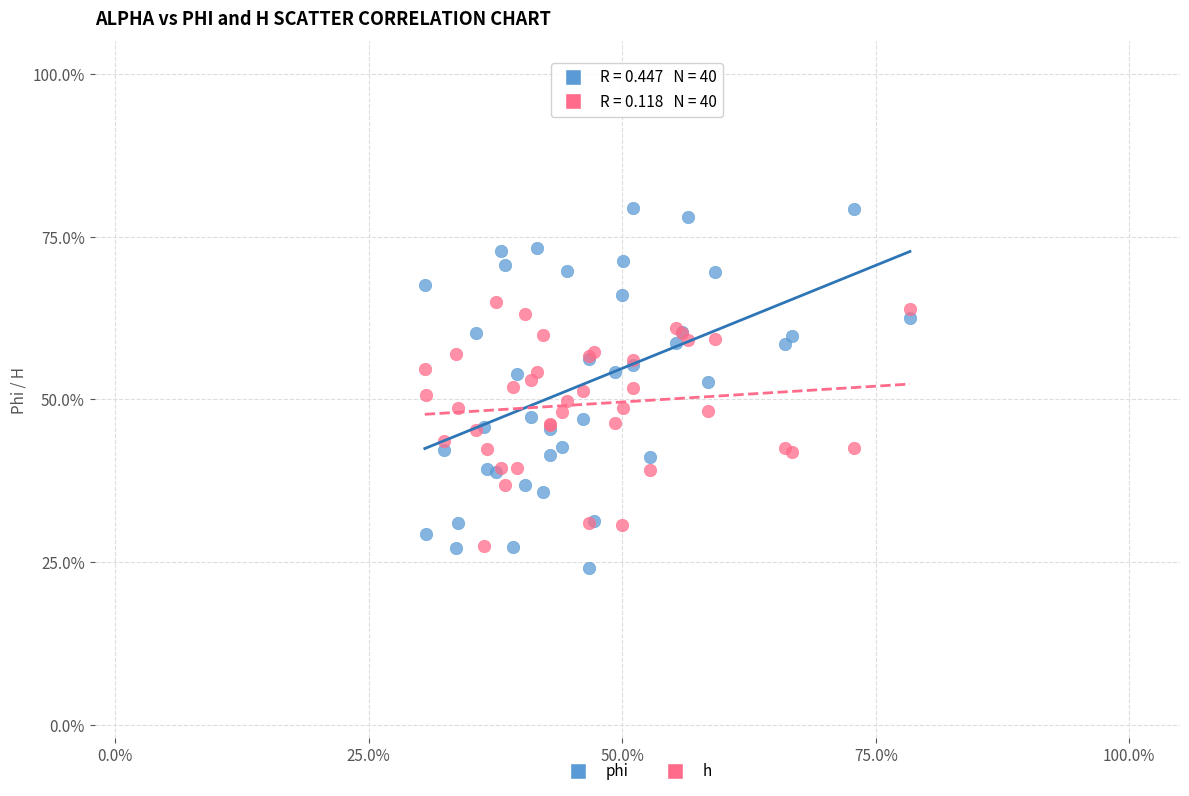

What are all the series names shown in the legend?

phi, h